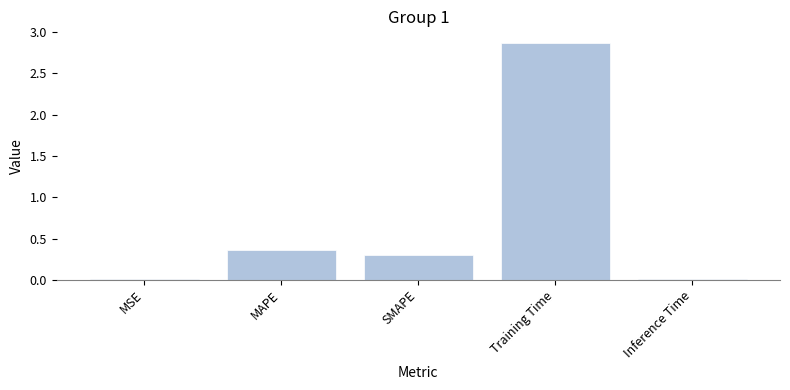

What is the average value?

0.7